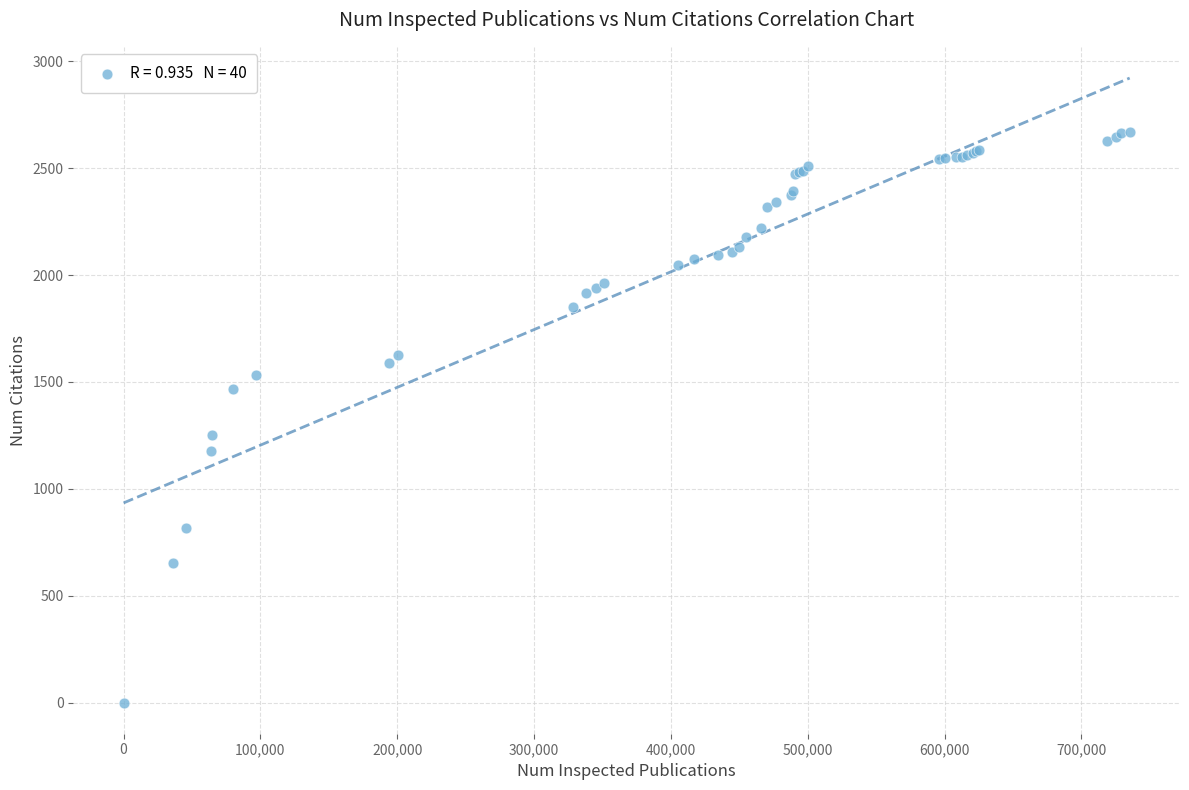

What Y value in the scatter plot is closest to 1333?

1253